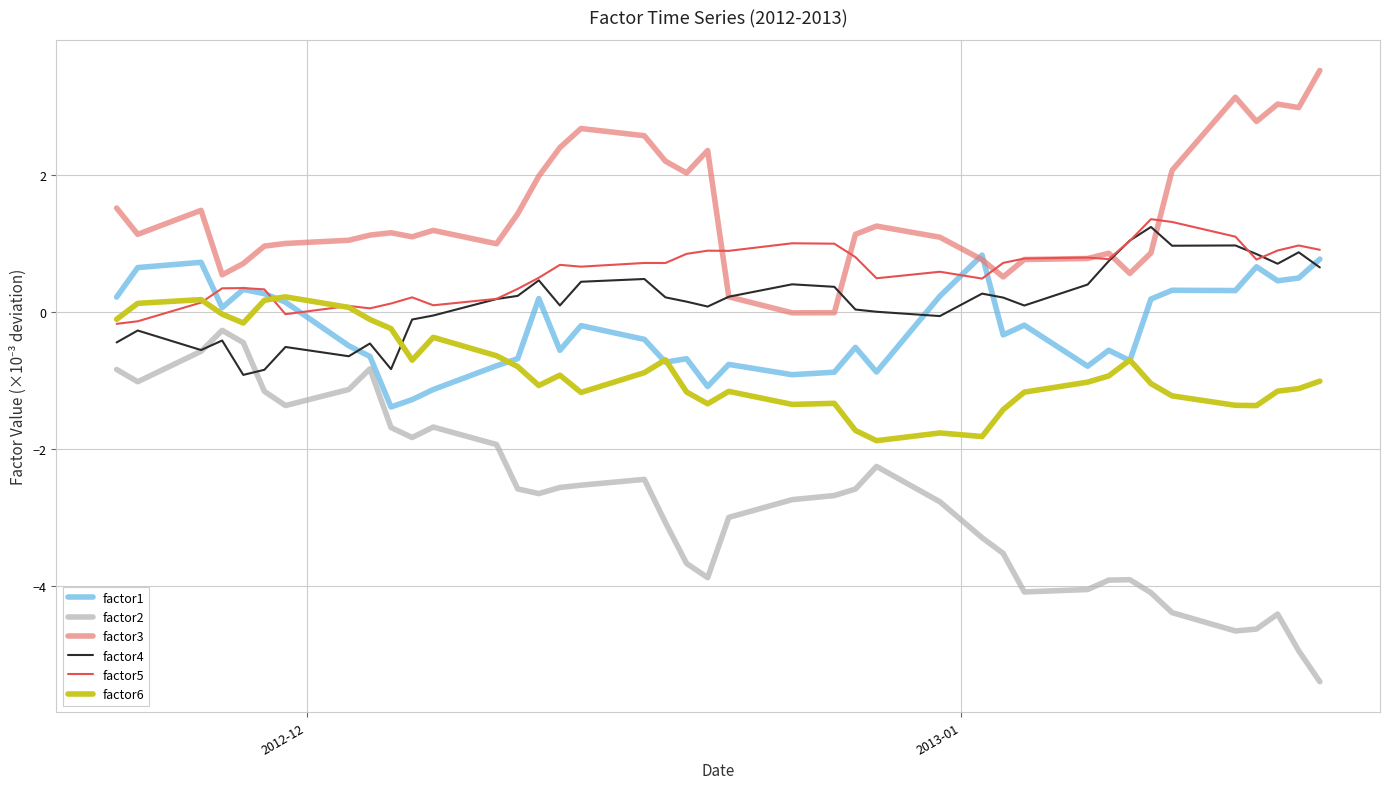

Which series has the widest spread of values?

factor2